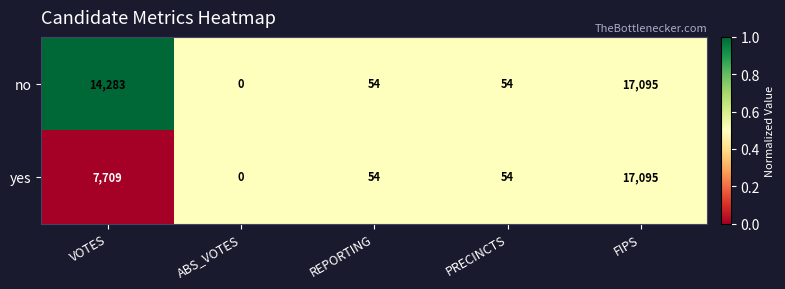

What is the maximum value shown in the chart?

17095